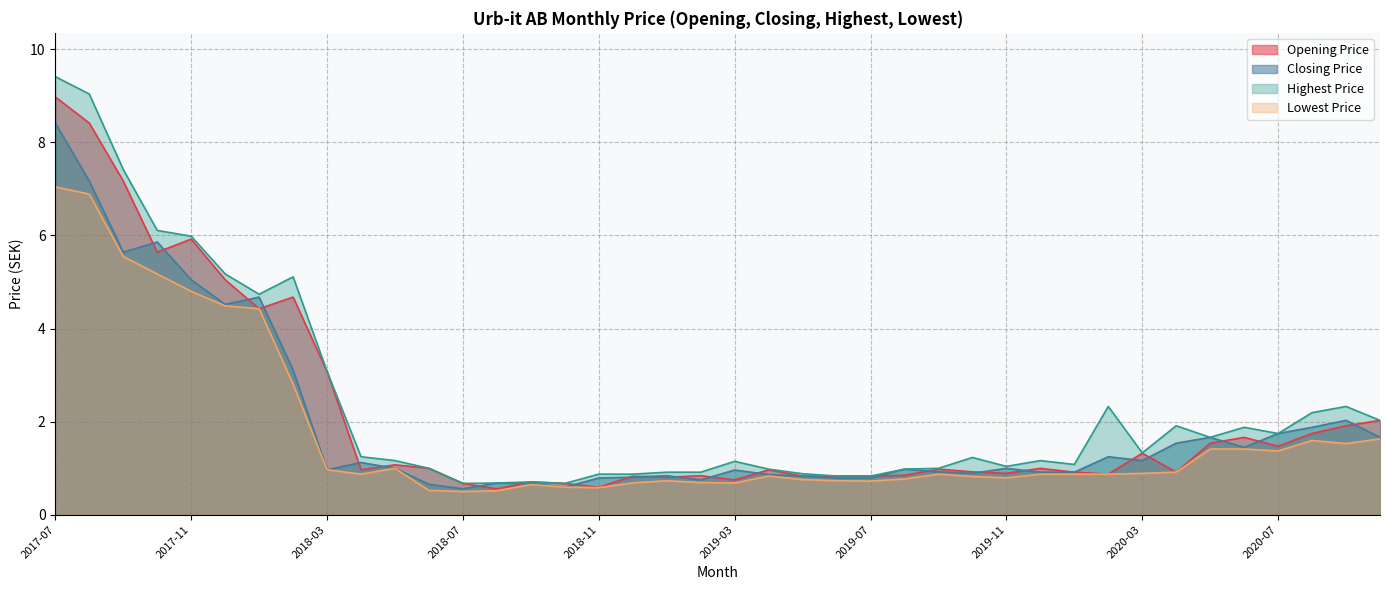

How many interior local peaks does the Opening Price series have?

11